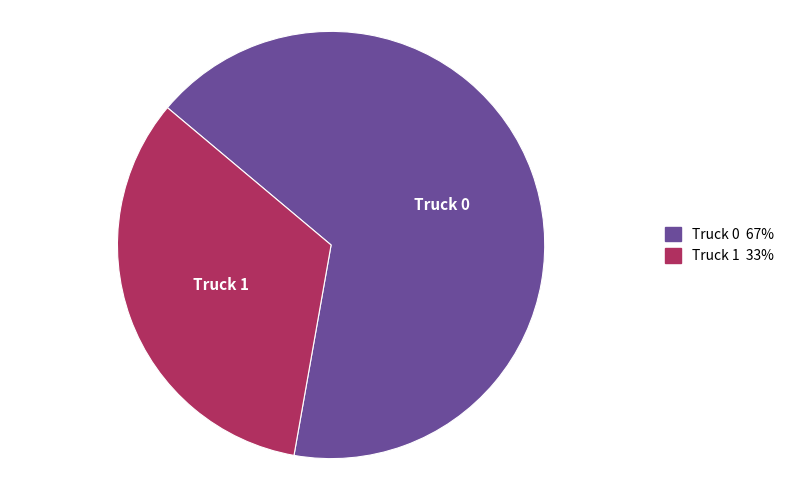

How many slices are in this pie chart?

2